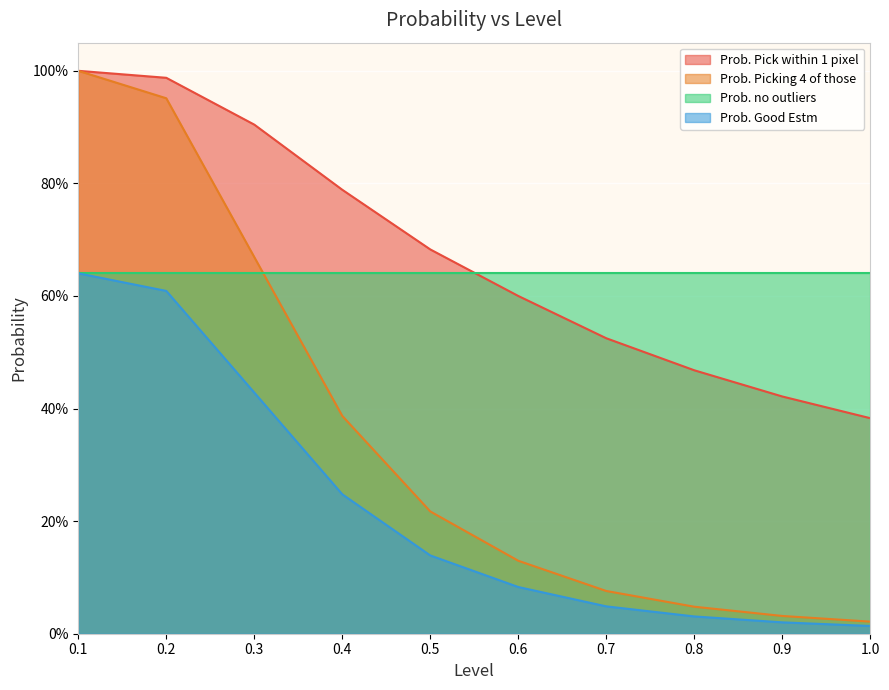

Count the number of categories in the chart.

10